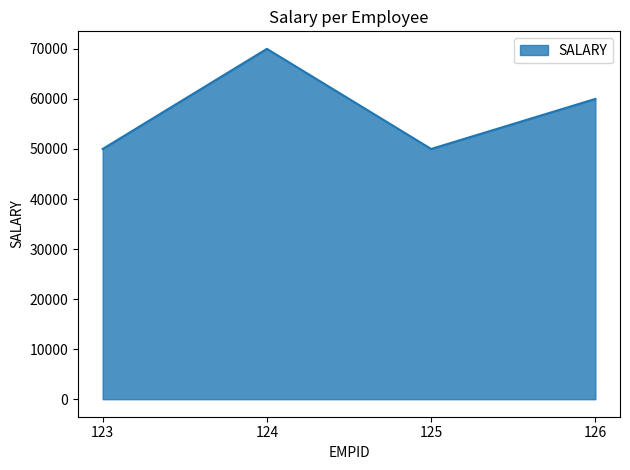

True or false: there are more than 2 points higher than both neighbors.

False